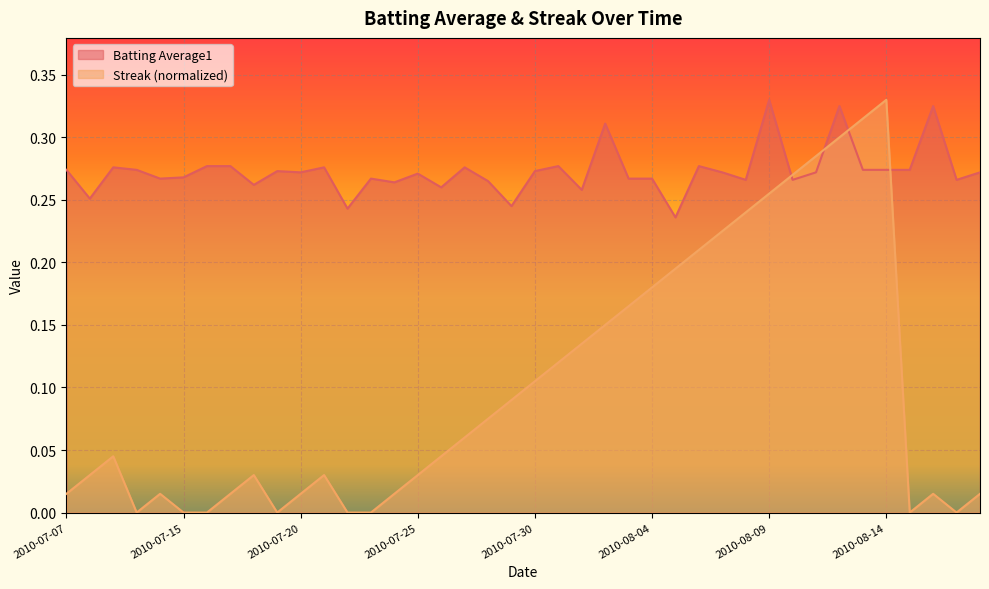

Which category has the highest value in the Batting Average1 series?

2010-08-09